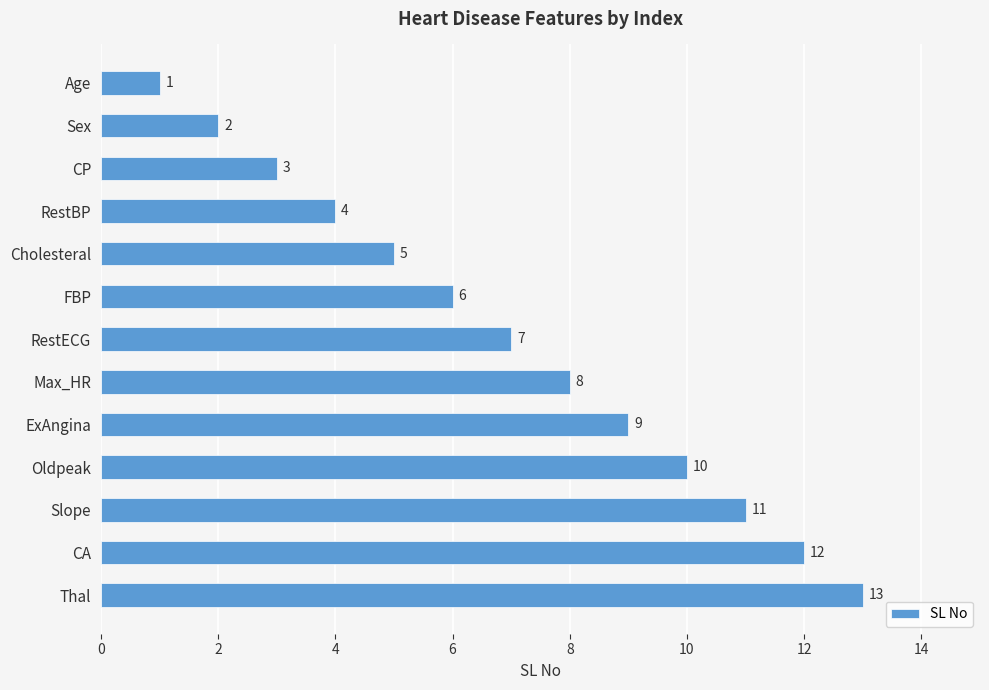

What is the difference between the second highest and minimum values?

11